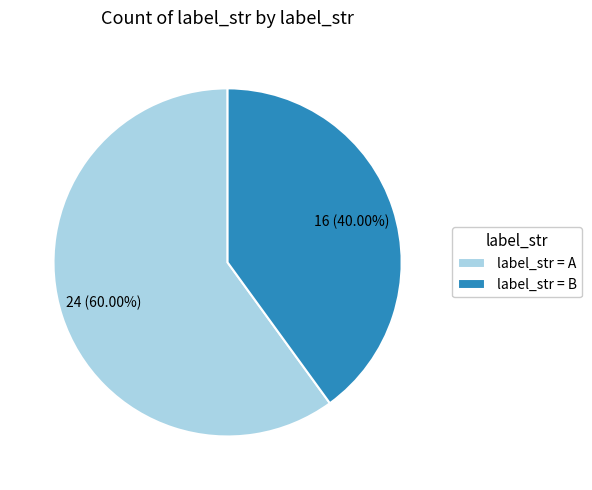

Does any single category account for the majority?

Yes